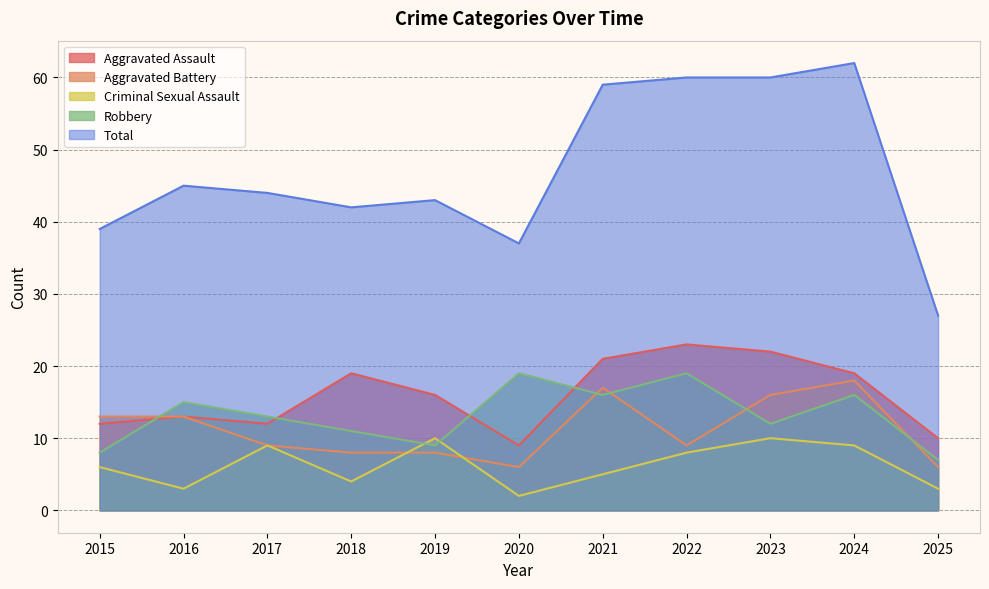

Reading left to right, list all the values displayed in this chart.

Aggravated Assault: 12	13	12	19	16	9	21	23	22	19	10
Aggravated Battery: 13	13	9	8	8	6	17	9	16	18	6
Criminal Sexual Assault: 6	3	9	4	10	2	5	8	10	9	3
Robbery: 8	15	13	11	9	19	16	19	12	16	7
Total: 39	45	44	42	43	37	59	60	60	62	27